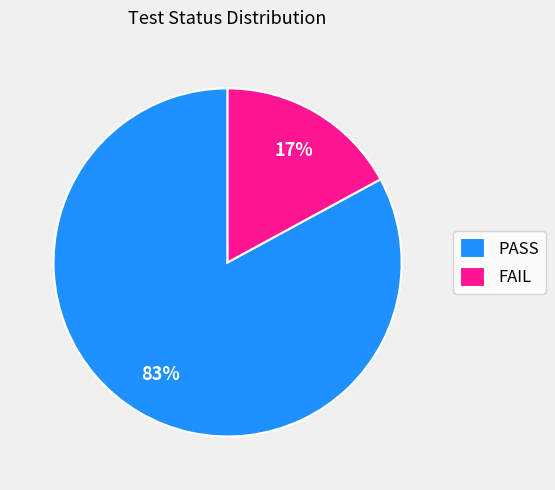

Do FAIL and PASS together represent more than half of the pie?

Yes